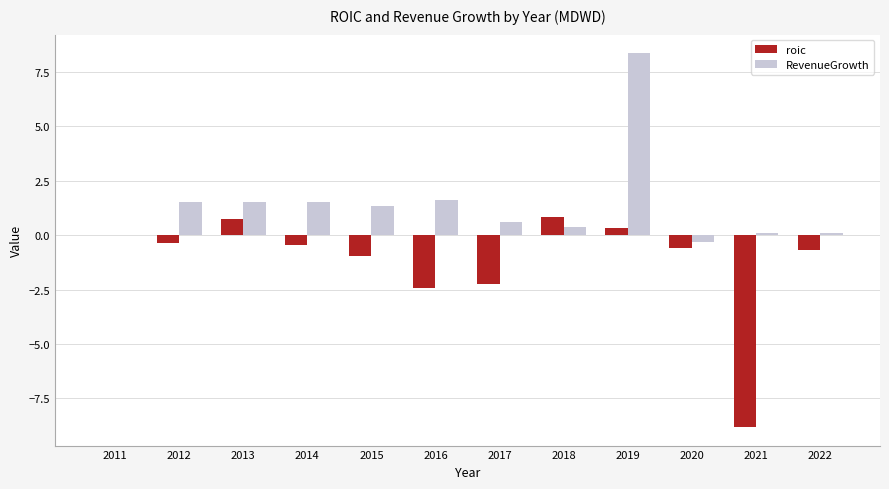

The value of RevenueGrowth at 2015 is 1.3. True or false?

True